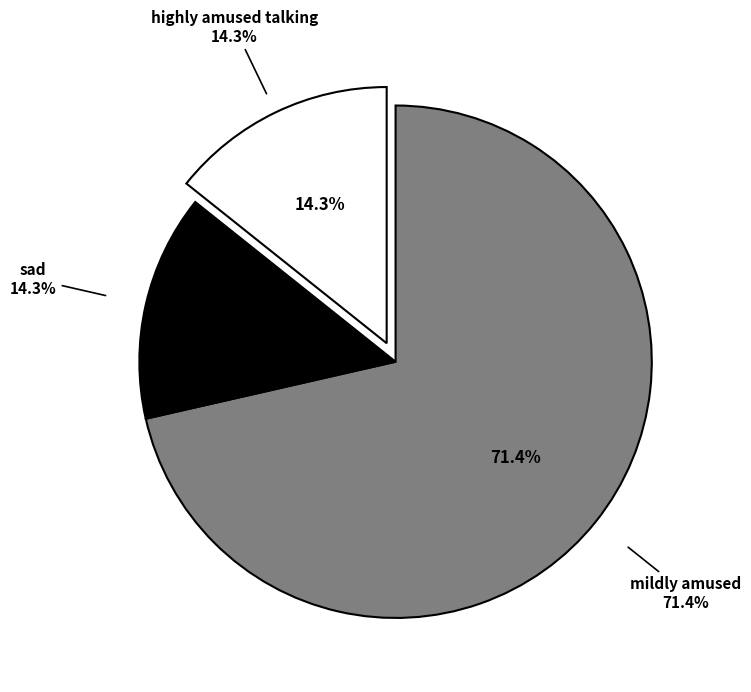

Approximately how many times larger is the value at mildly amused compared to sad?

5.0